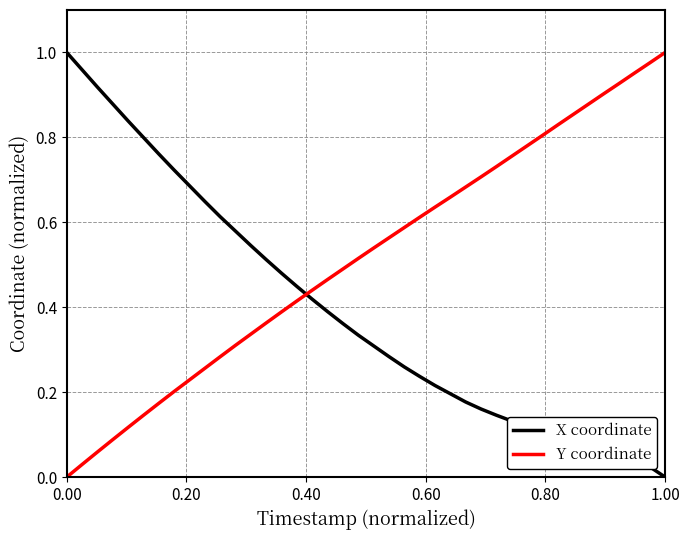

List the series in order of their overall mean, highest first.

Y coordinate, X coordinate